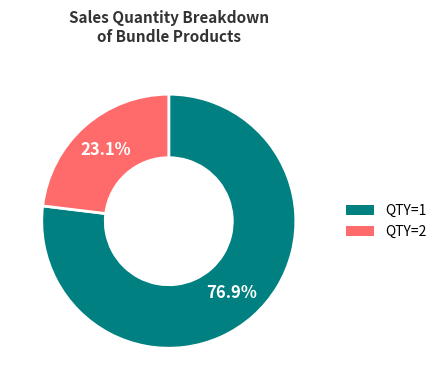

What is the smallest slice in the pie chart?

QTY=2